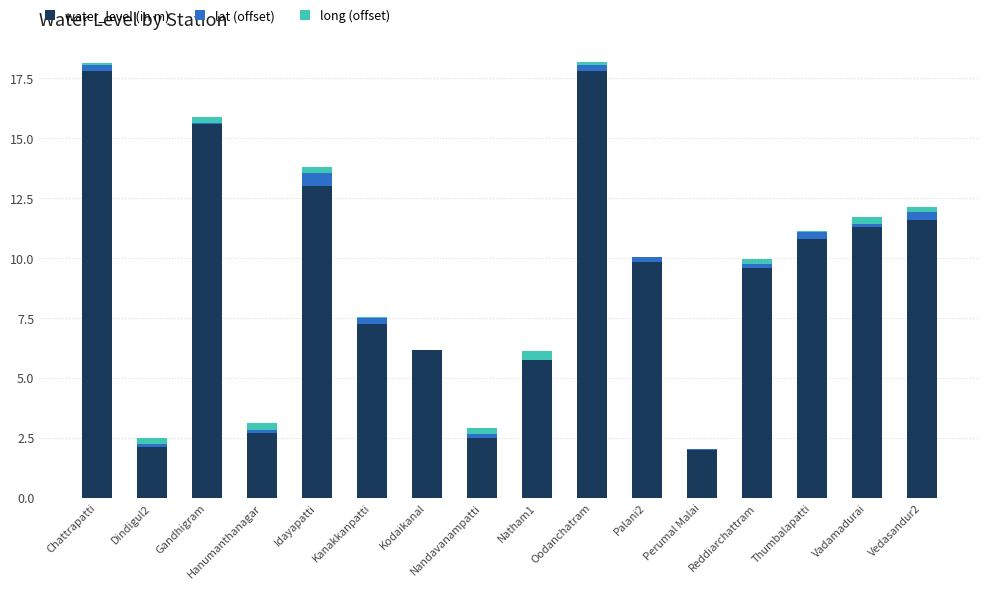

At which label does water_level (in m) first exceed 9?

Chattrapatti